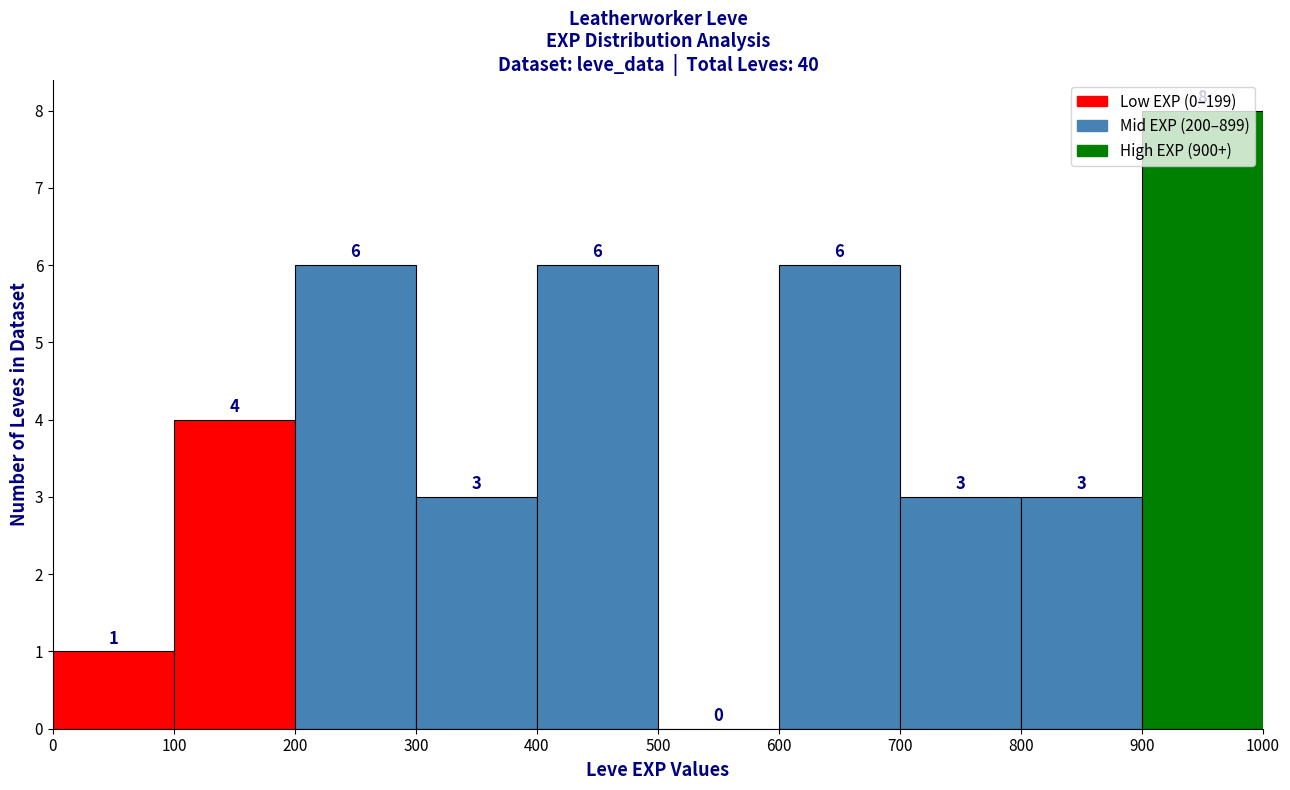

How tall is the bar that spans 800 to 900 on the x-axis?

3